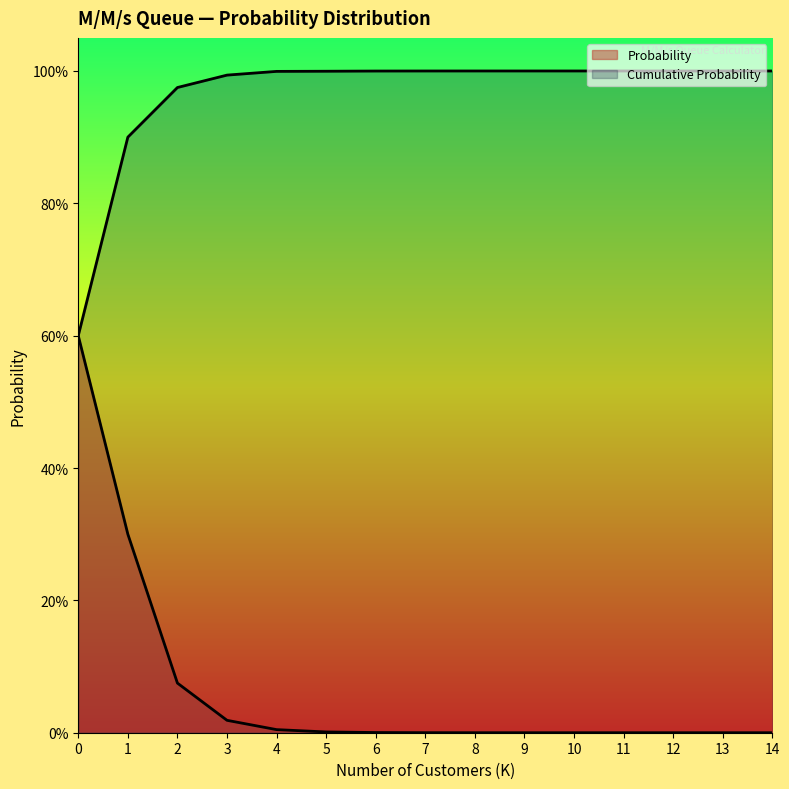

Which has a higher value, 5 or 12?

5